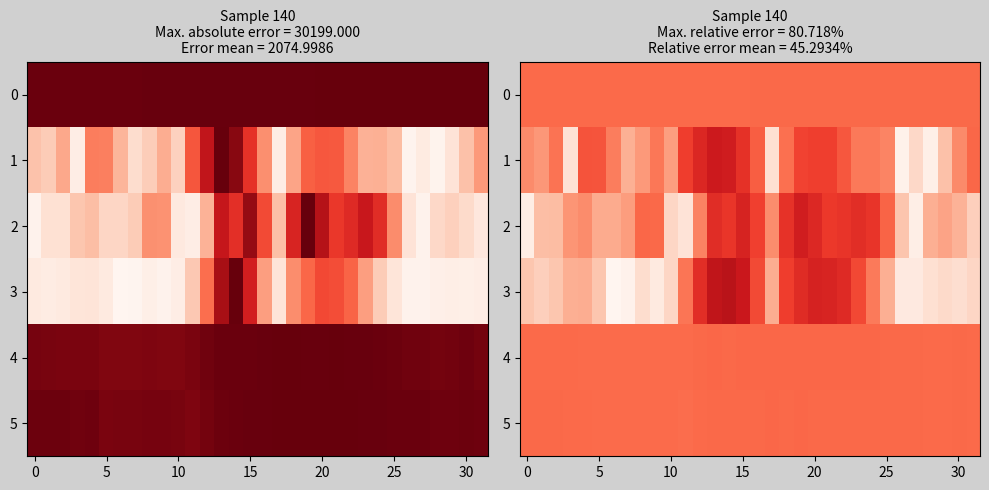

Which has a higher value, 16 or 10?

16